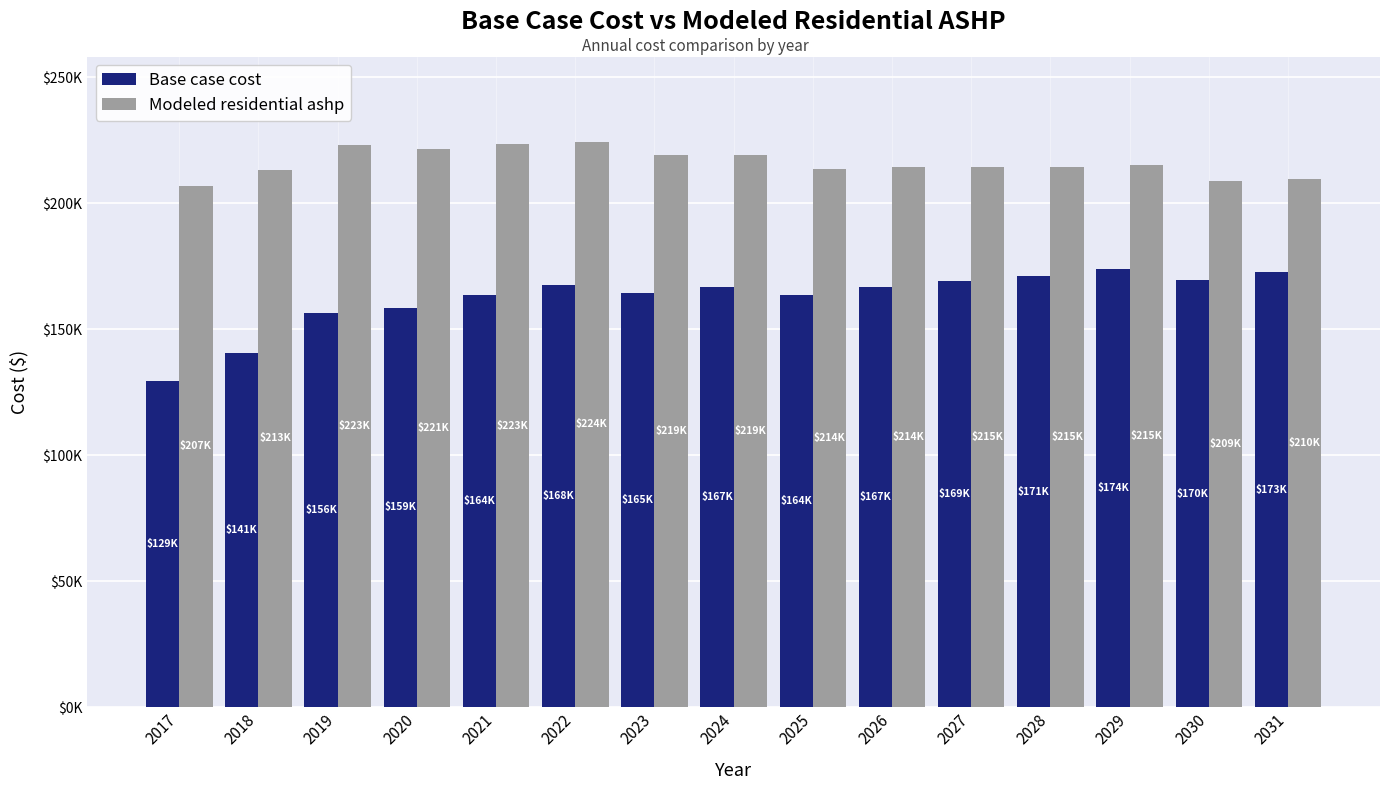

Reading right to left, transcribe all the data shown in this chart.

Base case cost: 2031=172607.6	2030=169570.8	2029=174005.1	2028=171207.3	2027=169108.9	2026=166660.8	2025=163513.3	2024=166731.4	2023=164559.2	2022=167531.3	2021=163787.9	2020=158547.3	2019=156412.1	2018=140560.0	2017=129347.6
Modeled residential ashp: 2031=209584.2	2030=208837.5	2029=215162.1	2028=214610.6	2027=214576.0	2026=214333.6	2025=213642.2	2024=219136.4	2023=219169.0	2022=224491.1	2021=223459.6	2020=221401.3	2019=223028.0	2018=213351.5	2017=207062.5